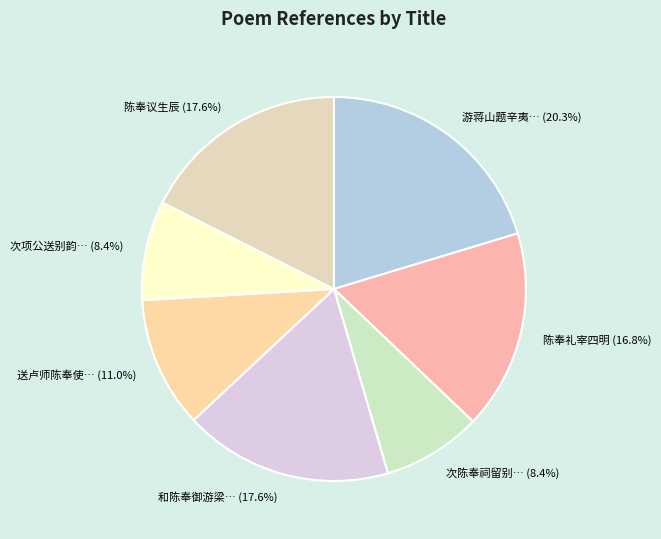

To the nearest percent, what is the difference between the largest and smallest slice percentages?

12%